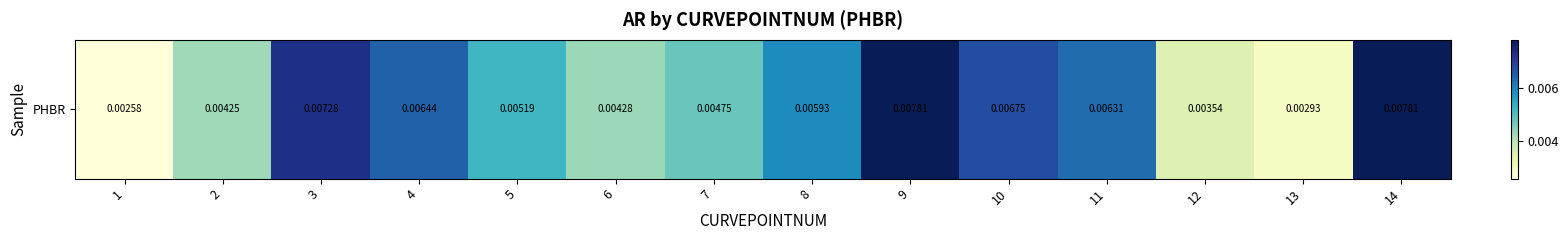

List the labels in order of value, smallest first.

1, 13, 12, 2, 6, 7, 5, 8, 11, 4, 10, 3, 9, 14